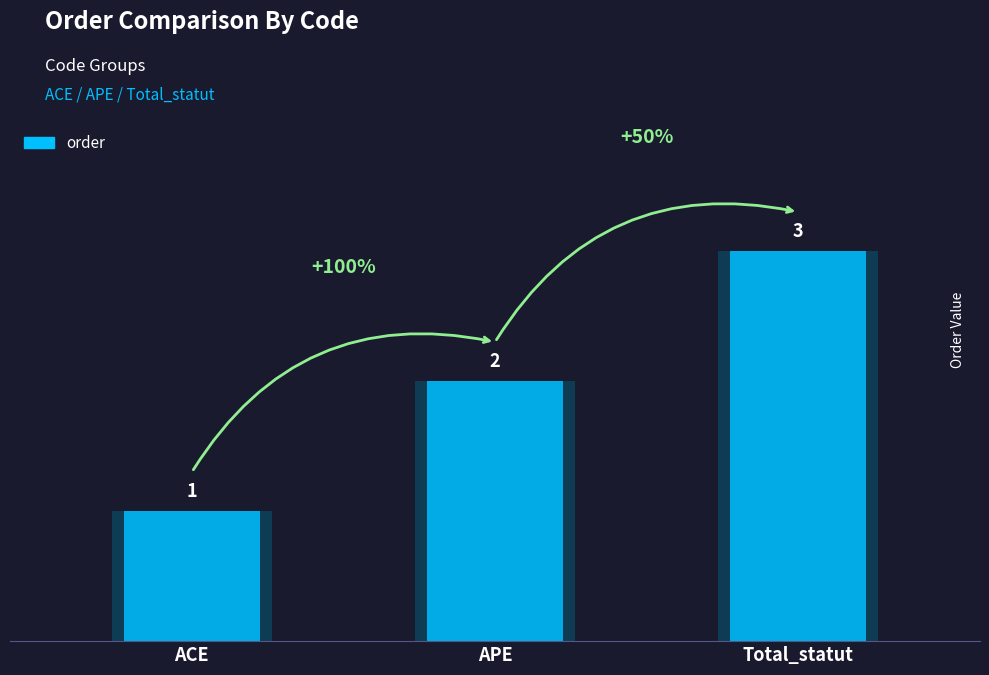

Reading left to right, transcribe all the data shown in this chart.

ACE=1	APE=2	Total_statut=3